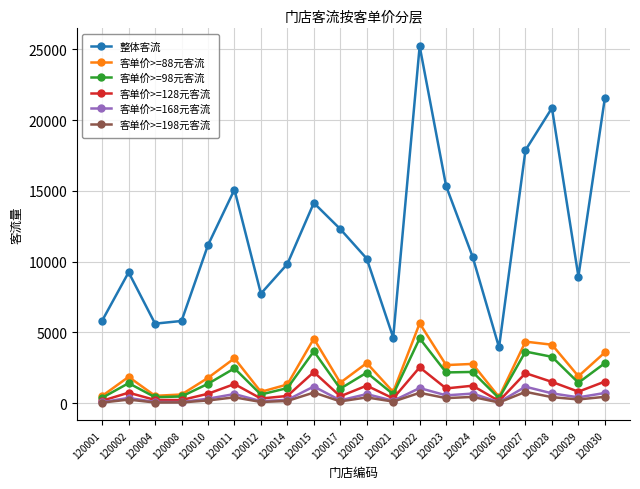

What is the value of the 客单价>=198元客流 point at the 18th from the left?

421